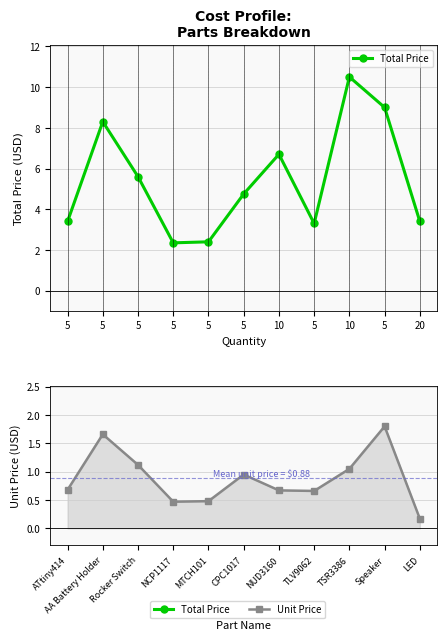

How many lines are shown in the chart?

2